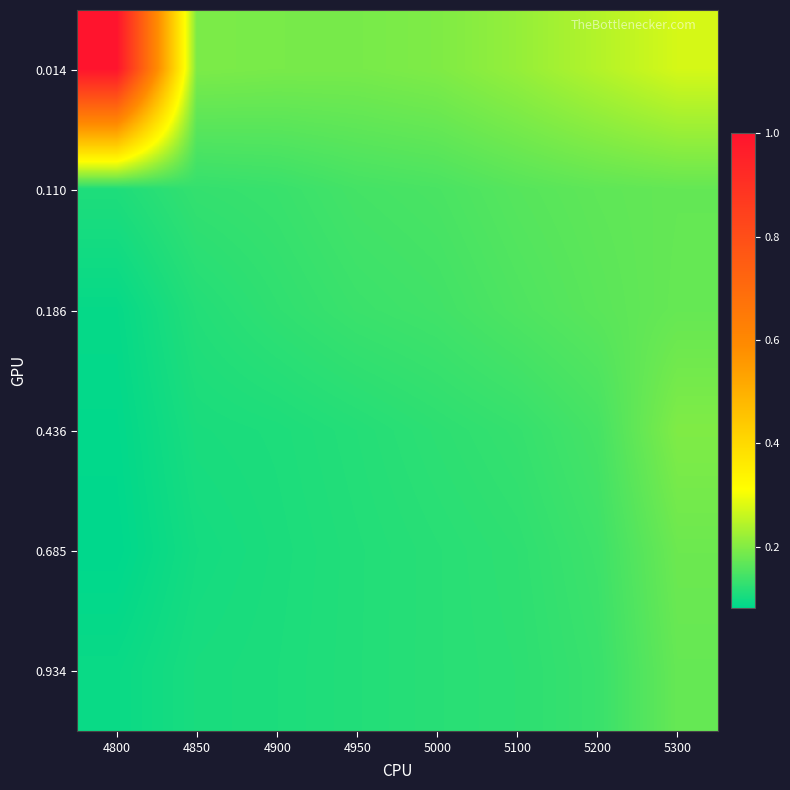

Reading left to right, extract all data points from this chart.

0.014: 4800=1.0	4850=0.2	4900=0.2	4950=0.2	5000=0.2	5100=0.2	5200=0.2	5300=0.3
0.110: 4800=0.1	4850=0.1	4900=0.1	4950=0.1	5000=0.1	5100=0.2	5200=0.2	5300=0.2
0.186: 4800=0.1	4850=0.1	4900=0.1	4950=0.1	5000=0.1	5100=0.2	5200=0.2	5300=0.2
0.436: 4800=0.1	4850=0.1	4900=0.1	4950=0.1	5000=0.1	5100=0.1	5200=0.1	5300=0.2
0.685: 4800=0.1	4850=0.1	4900=0.1	4950=0.1	5000=0.1	5100=0.1	5200=0.1	5300=0.2
0.934: 4800=0.1	4850=0.1	4900=0.1	4950=0.1	5000=0.1	5100=0.1	5200=0.1	5300=0.2